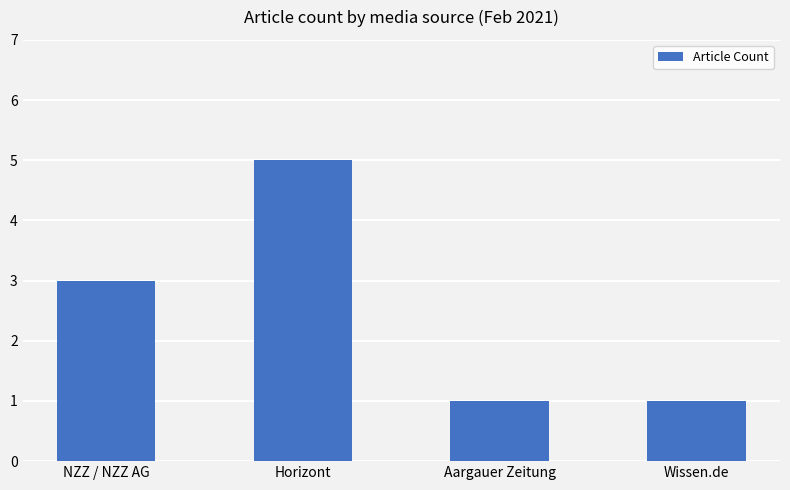

What is the difference between the maximum and minimum values?

4